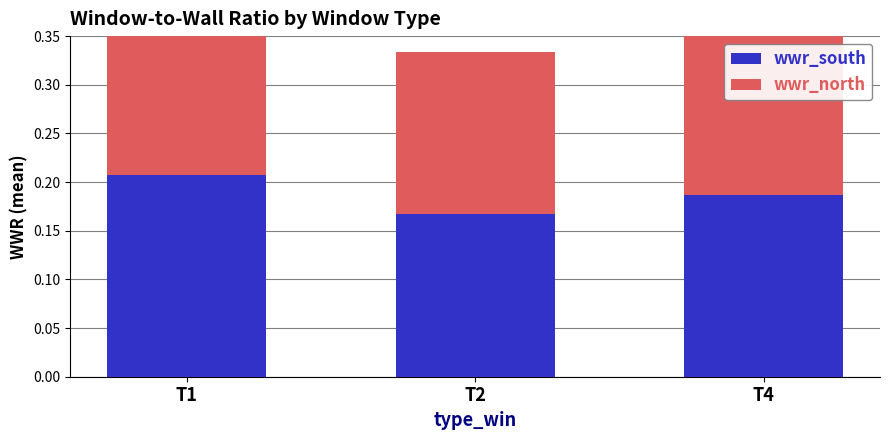

The wwr_north series shows 0.2 at T2. True or false?

False